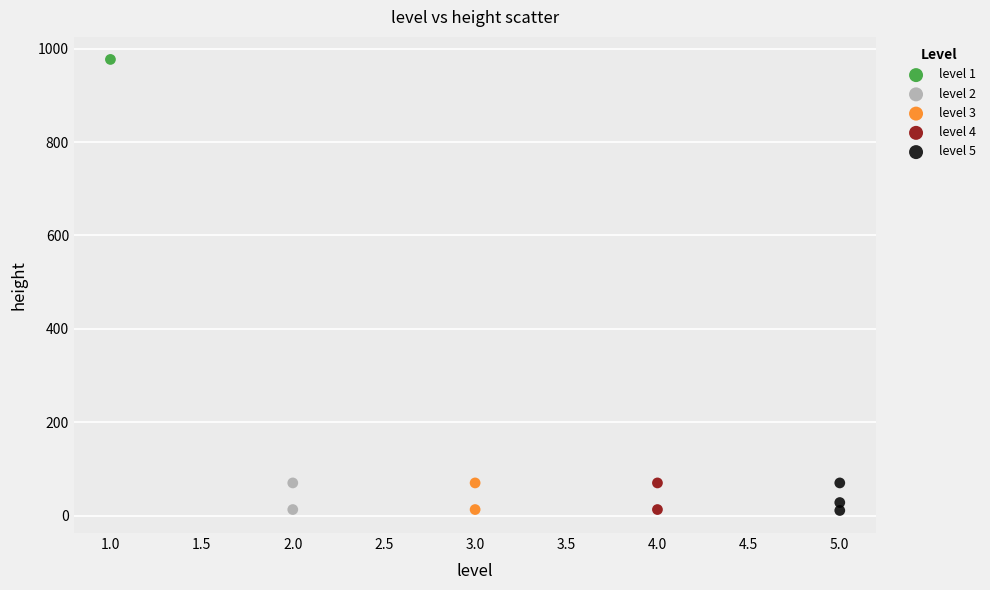

What are all the series names shown in the legend?

level 1, level 2, level 3, level 4, level 5